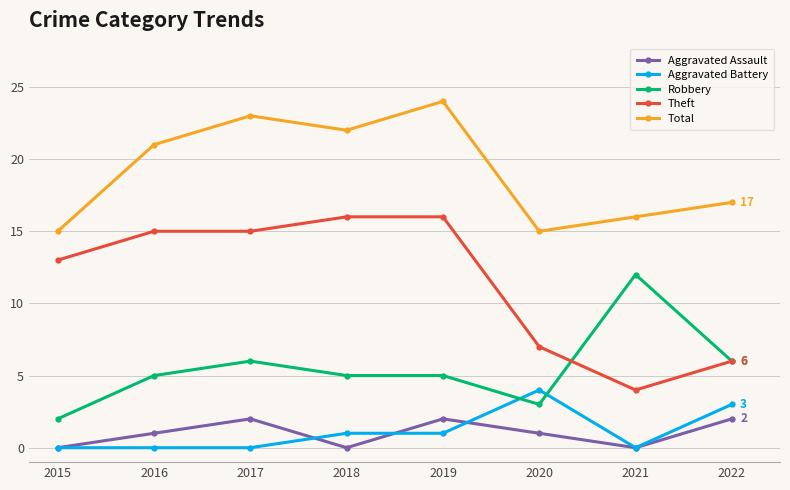

Rank the series by their maximum value, from highest to lowest.

Total, Theft, Robbery, Aggravated Battery, Aggravated Assault